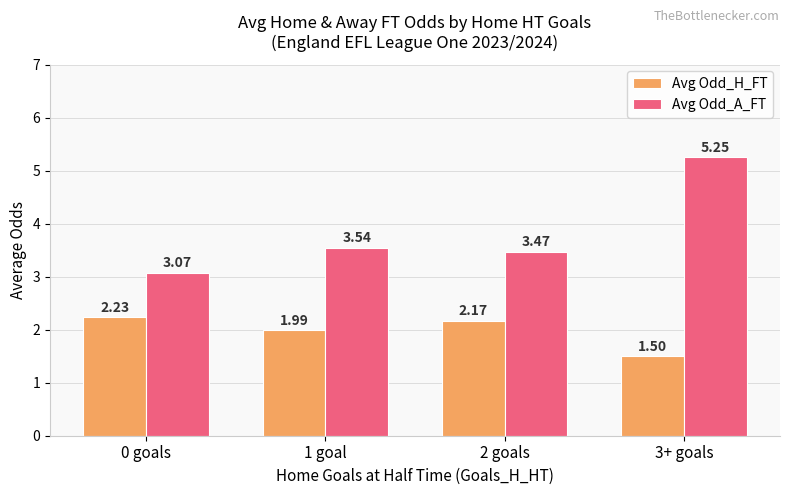

What is the value of the Avg Odd_H_FT bar at the 4th from the left?

1.5